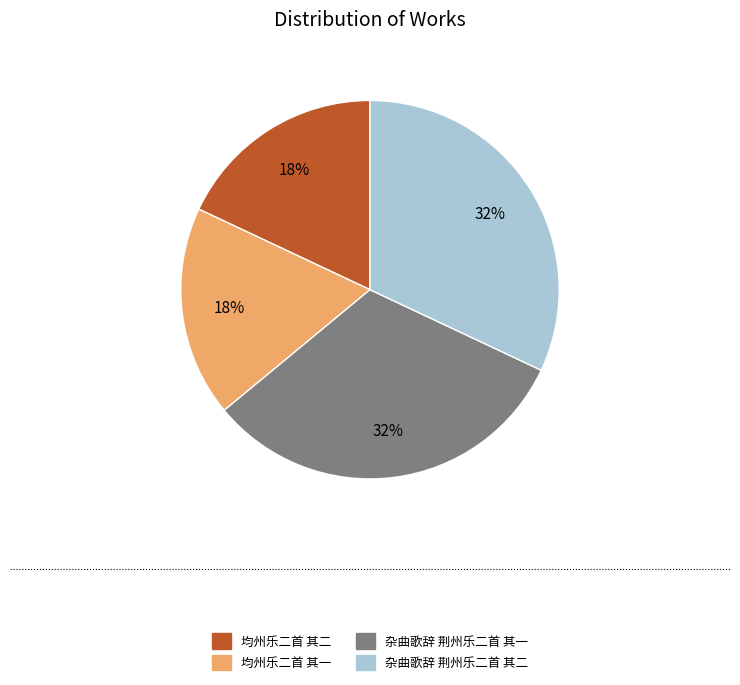

Does any single category account for the majority?

No